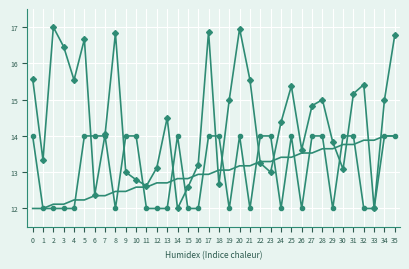

What is the minimum value shown in the chart?

12.0